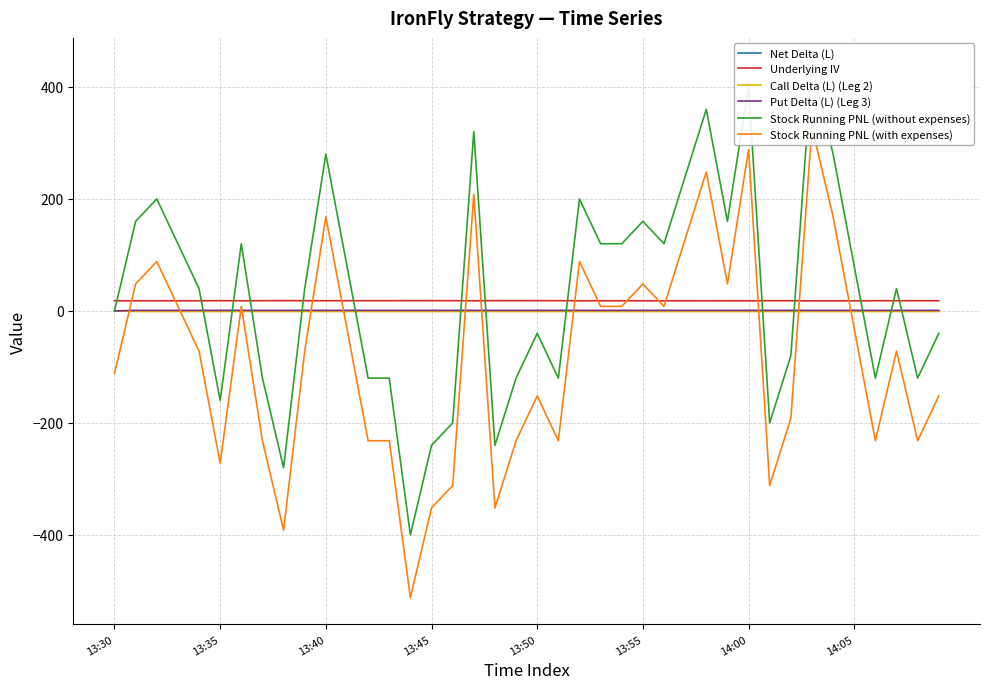

Which category has the highest value across all series?

33